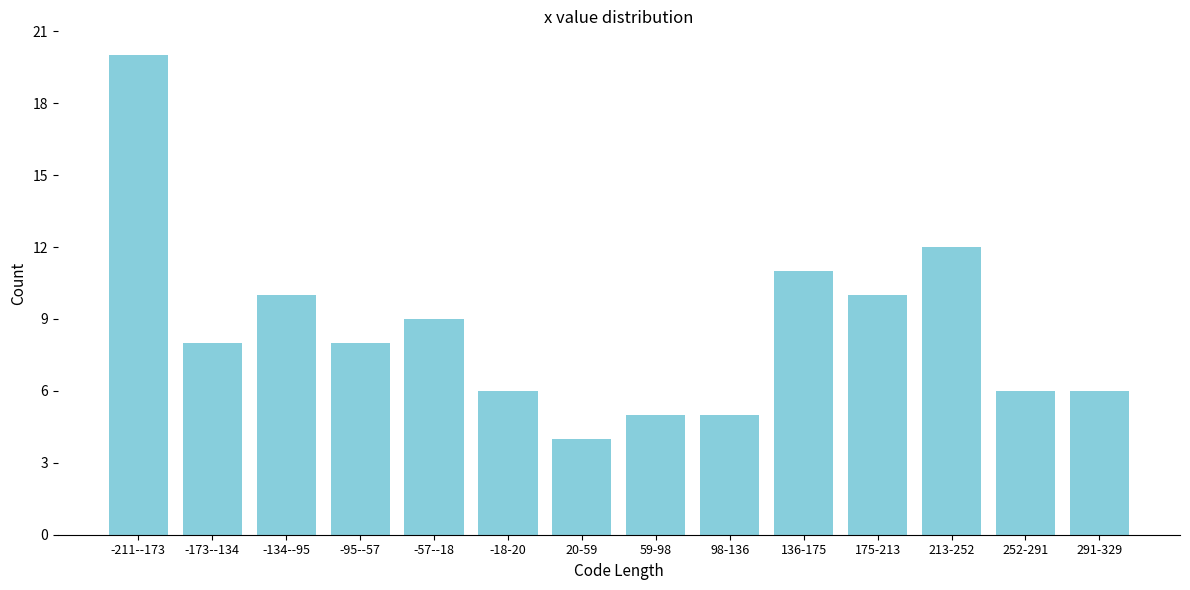

Reading left to right, extract all data points from this chart.

20	8	10	8	9	6	4	5	5	11	10	12	6	6